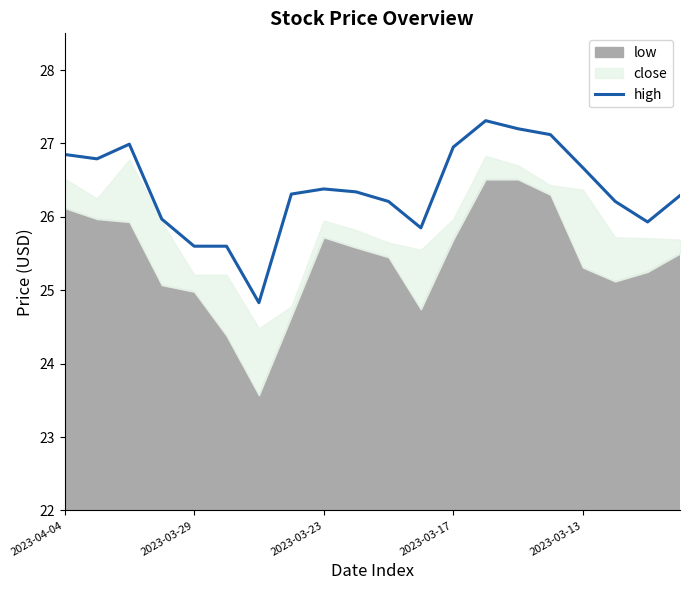

Is it true that the value at 6 is 40.2?

False